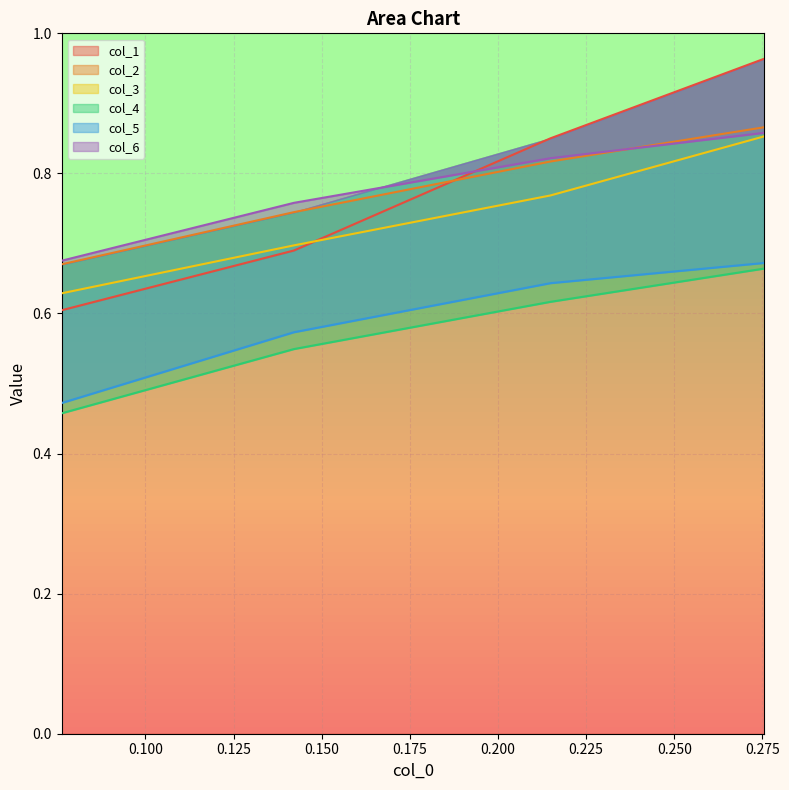

What is the lowest value of the col_2 series?

0.7